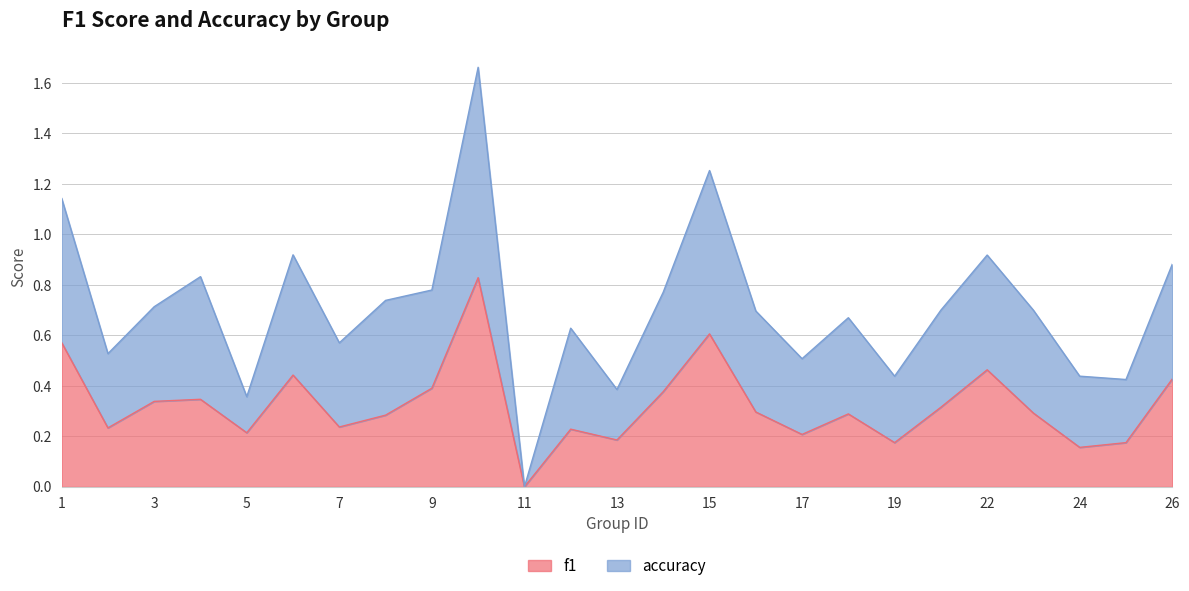

Reading left to right, extract all data points from this chart.

f1: 1=0.6	2=0.2	3=0.3	4=0.3	5=0.2	6=0.4	7=0.2	8=0.3	9=0.4	10=0.8	11=0.0	12=0.2	13=0.2	14=0.4	15=0.6	16=0.3	17=0.2	18=0.3	19=0.2	21=0.3	22=0.5	23=0.3	24=0.2	25=0.2	26=0.4
accuracy: 1=1.1	2=0.5	3=0.7	4=0.8	5=0.4	6=0.9	7=0.6	8=0.7	9=0.8	10=1.7	11=0.0	12=0.6	13=0.4	14=0.8	15=1.3	16=0.7	17=0.5	18=0.7	19=0.4	21=0.7	22=0.9	23=0.7	24=0.4	25=0.4	26=0.9